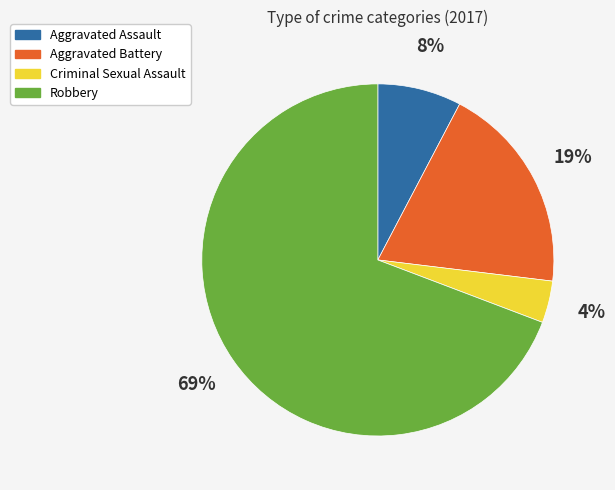

Do Robbery and Aggravated Assault together represent more than half of the pie?

Yes